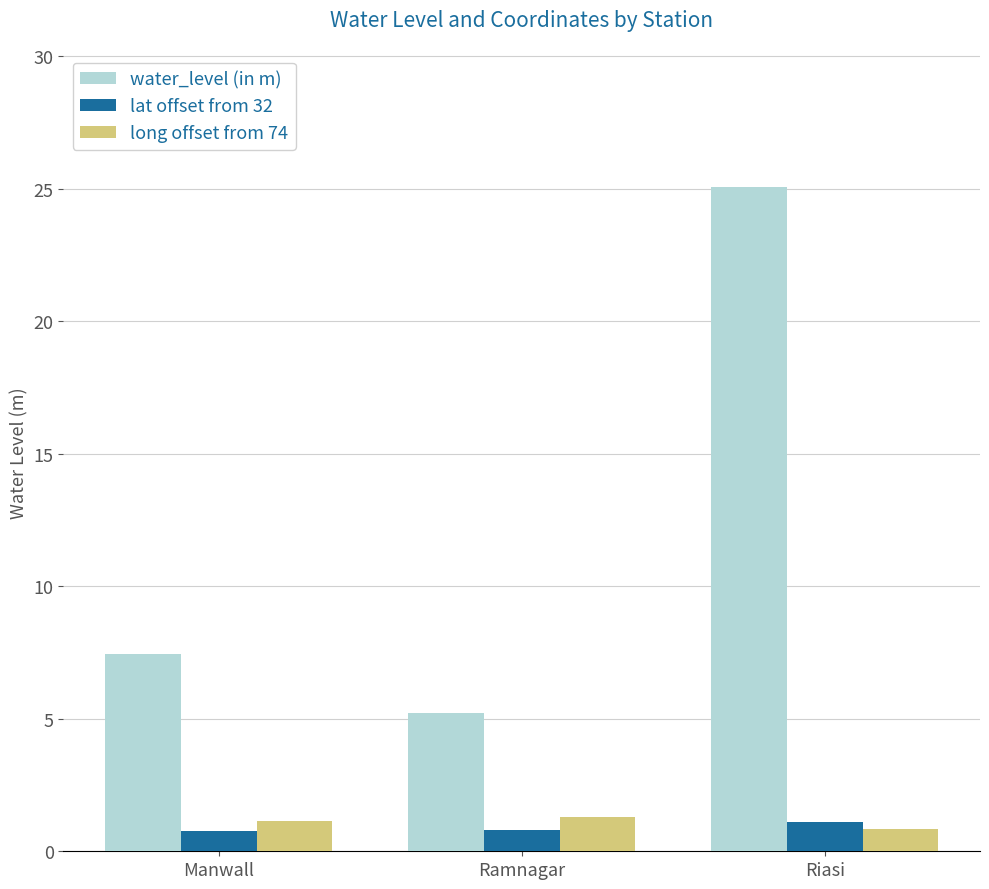

What position from the right is Riasi?

1